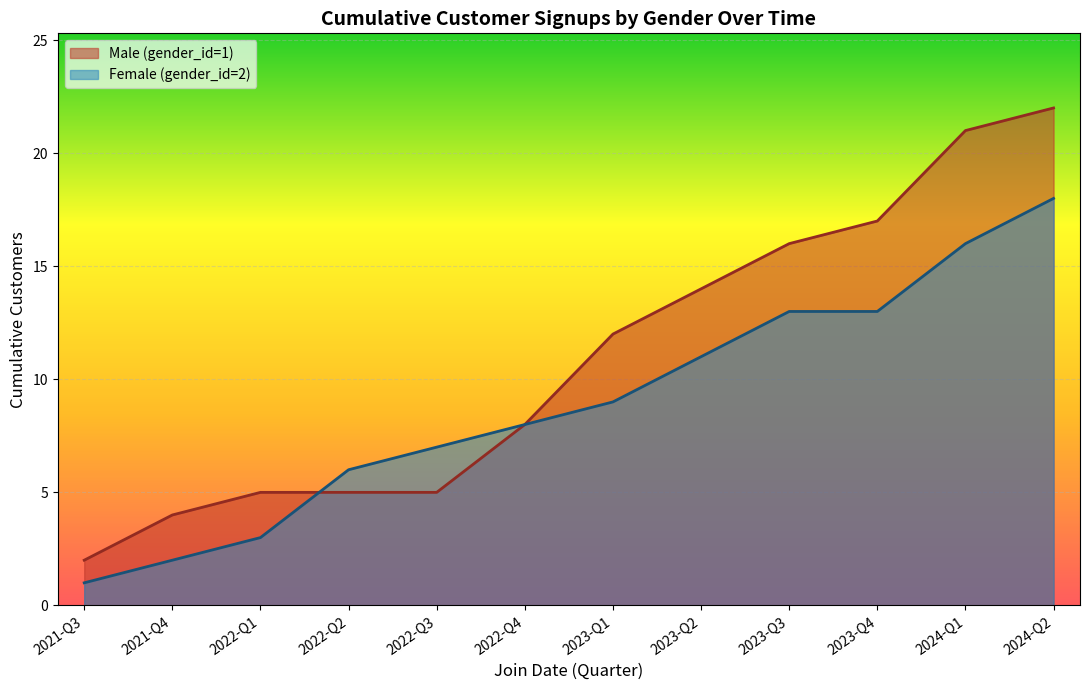

What is the difference between the second highest and second lowest values?

14